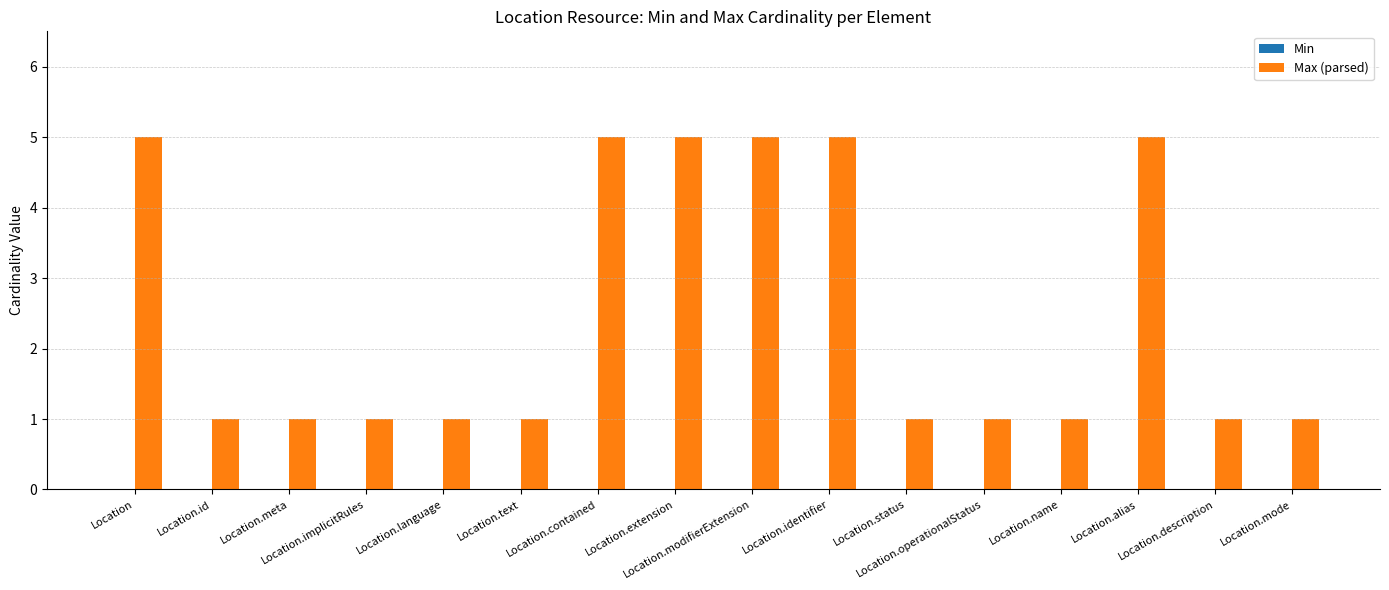

Are the bars horizontal?

No